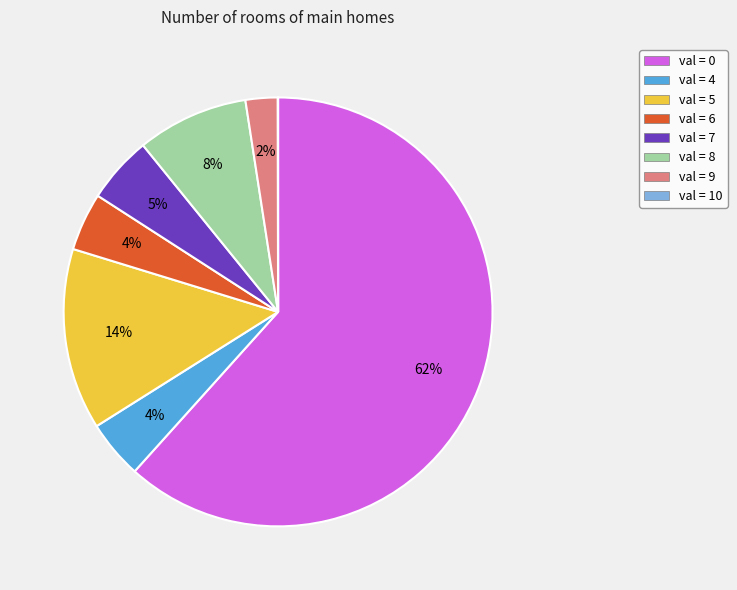

To the nearest percent, what is the average slice percentage?

12%